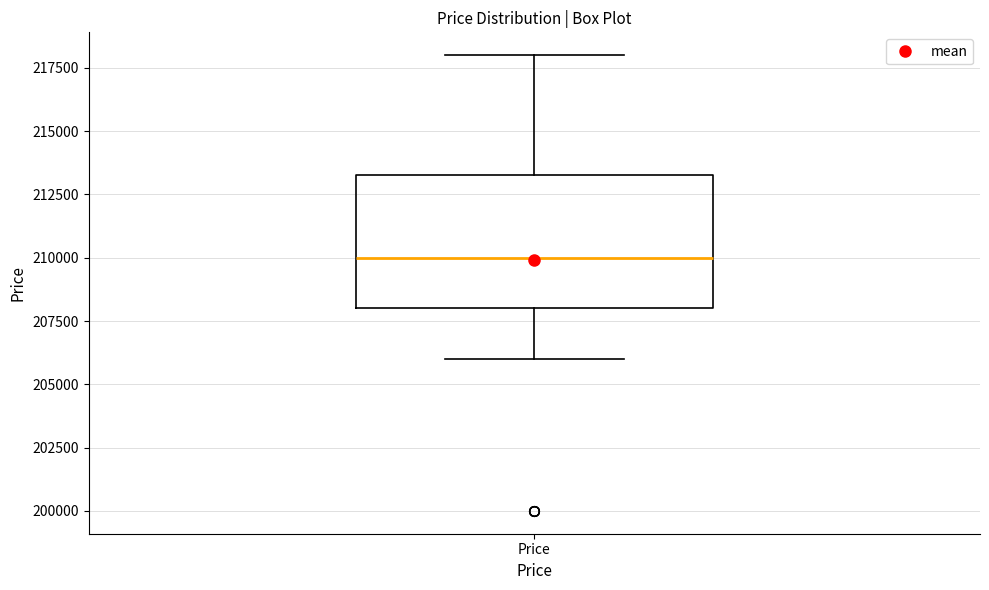

Where does the median line of the box for Price sit on the y-axis? The values are not printed on the chart, so give them approximately, as read against the axis.

210000